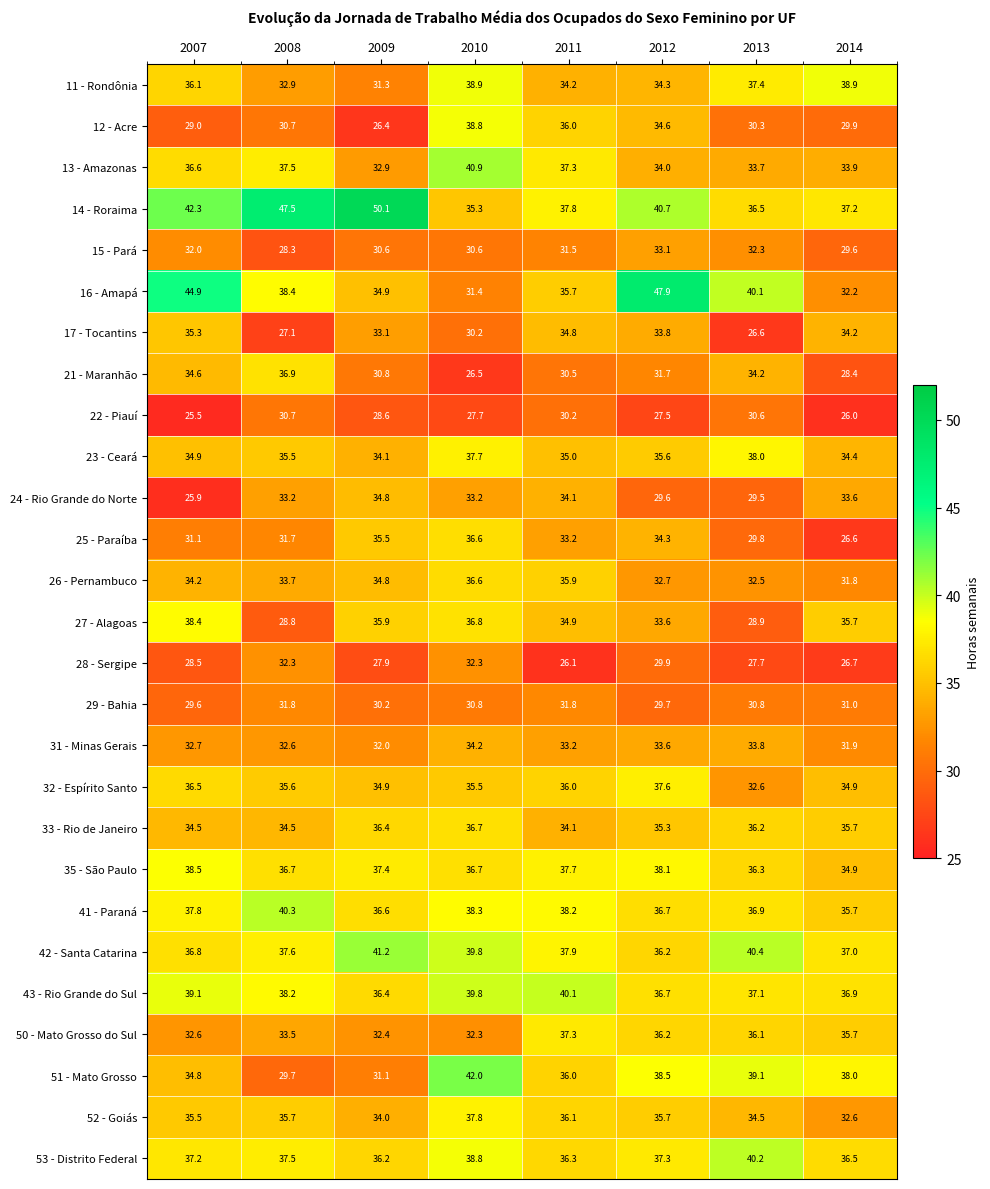

What is the difference between the second highest and second lowest values in the 25 - Paraíba series?

5.7